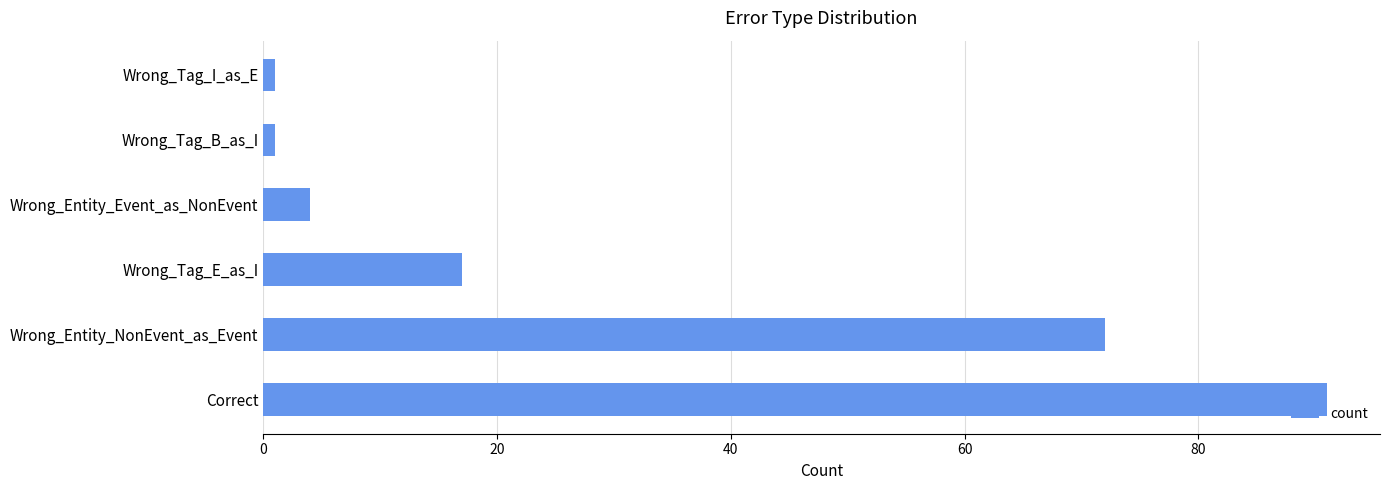

Are the bars horizontal?

Yes